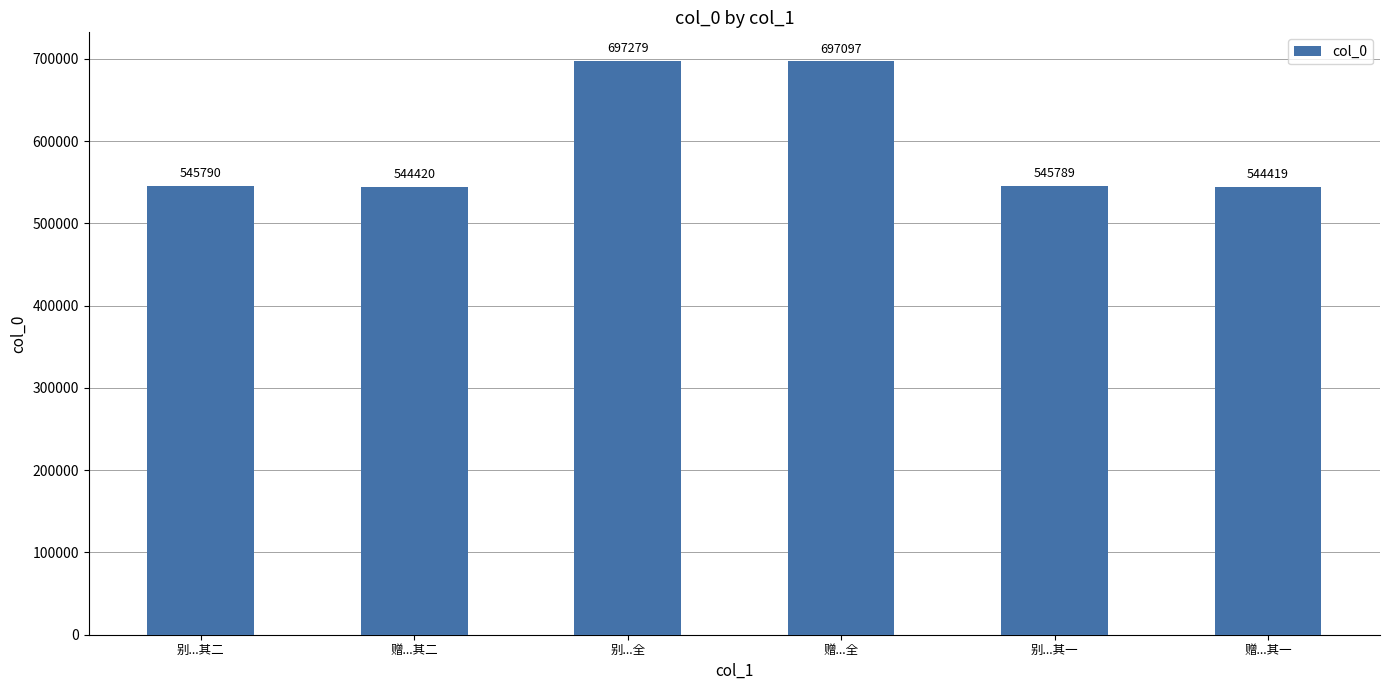

What is the average value?

595799